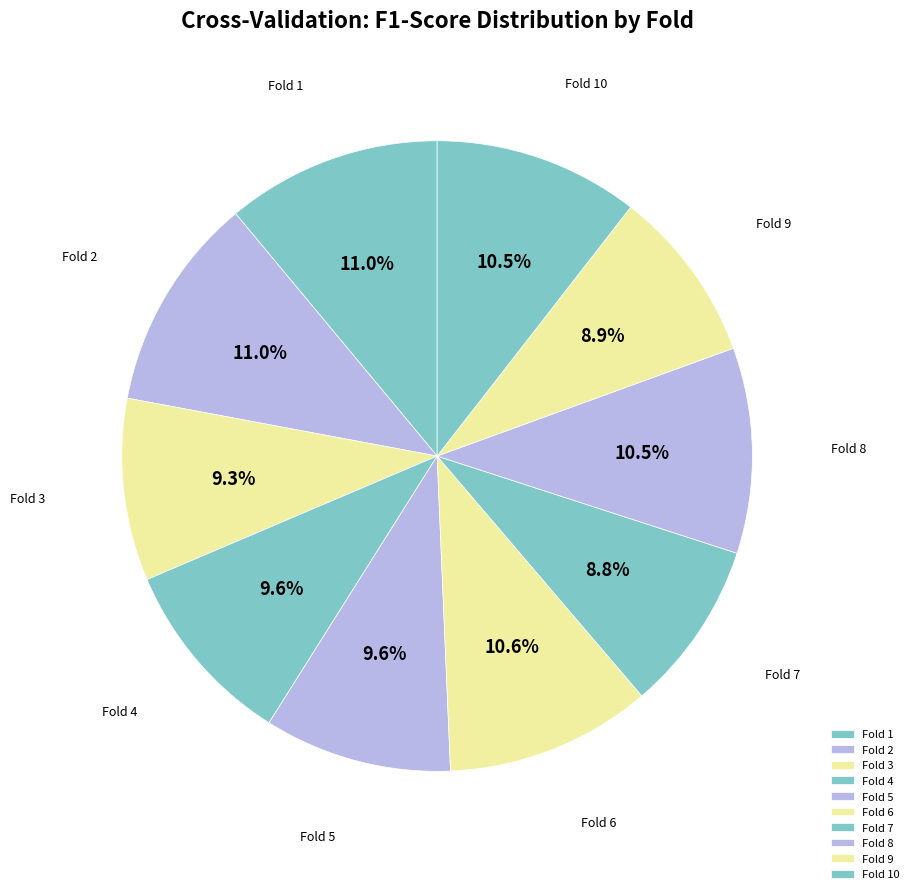

To the nearest percent, what is the difference between the largest and smallest slice percentages?

2%